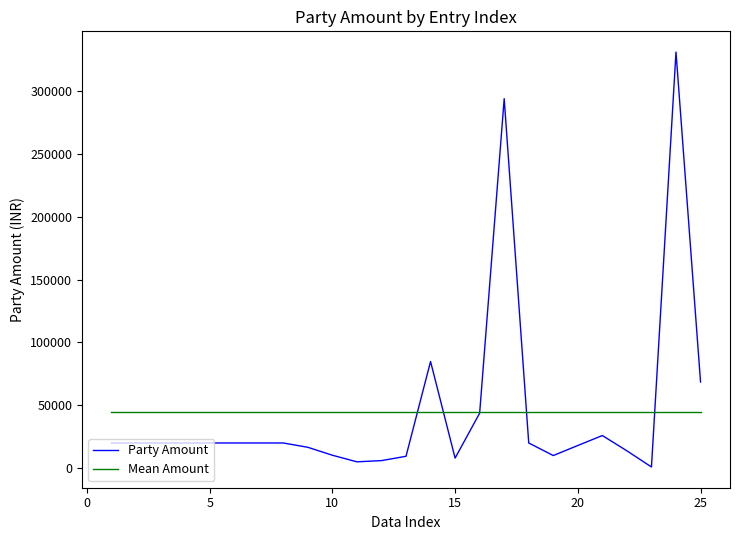

What is the average value of the Mean Amount series?

45035.2